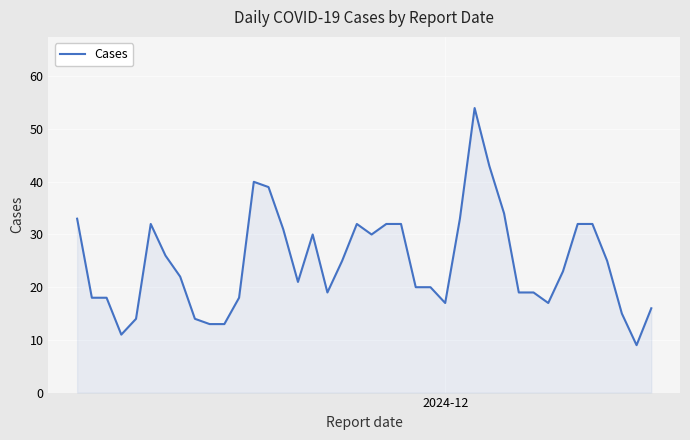

What is the difference between the maximum and minimum values?

45